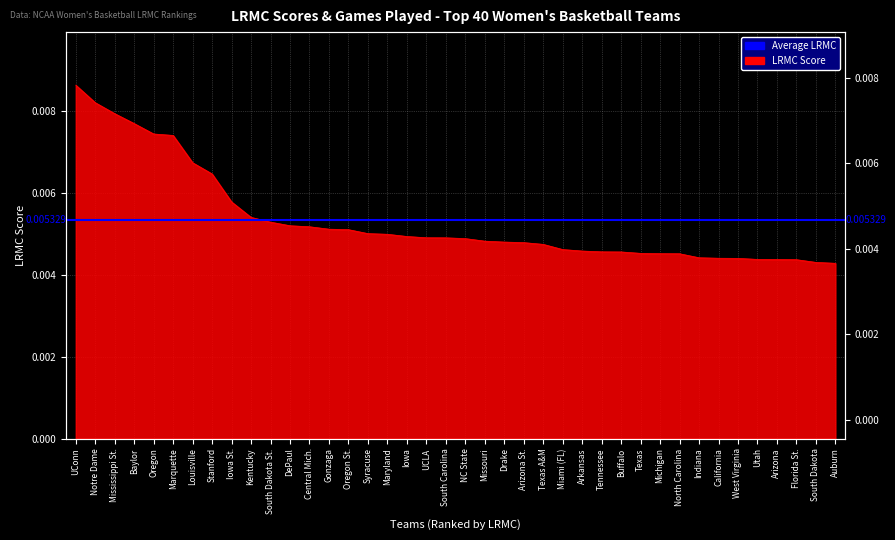

Is it true that the value at Missouri is 0.0?

False